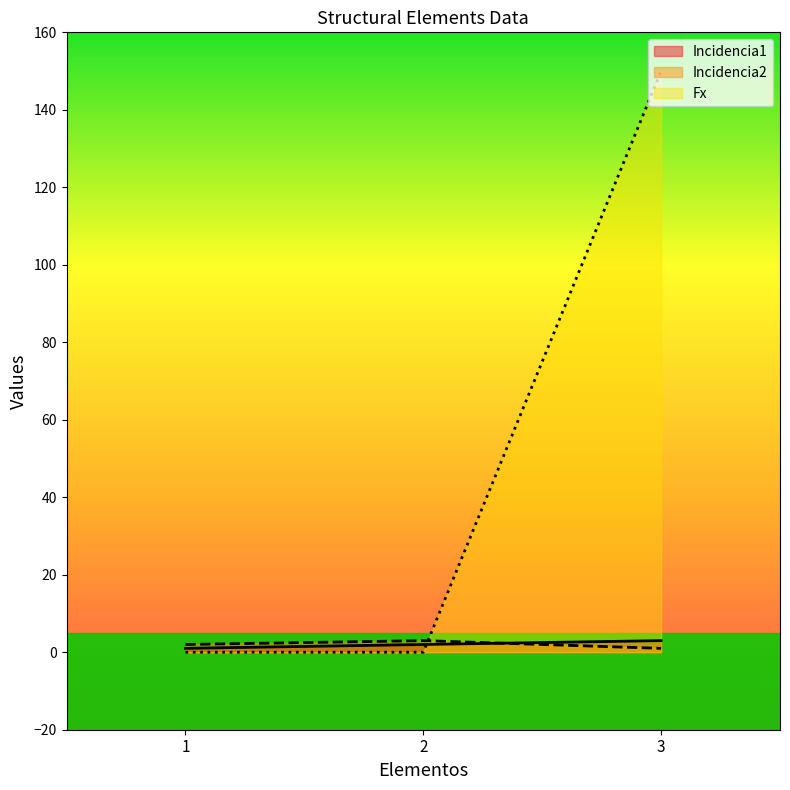

Is it true that Incidencia2 equals 2 at 1?

True